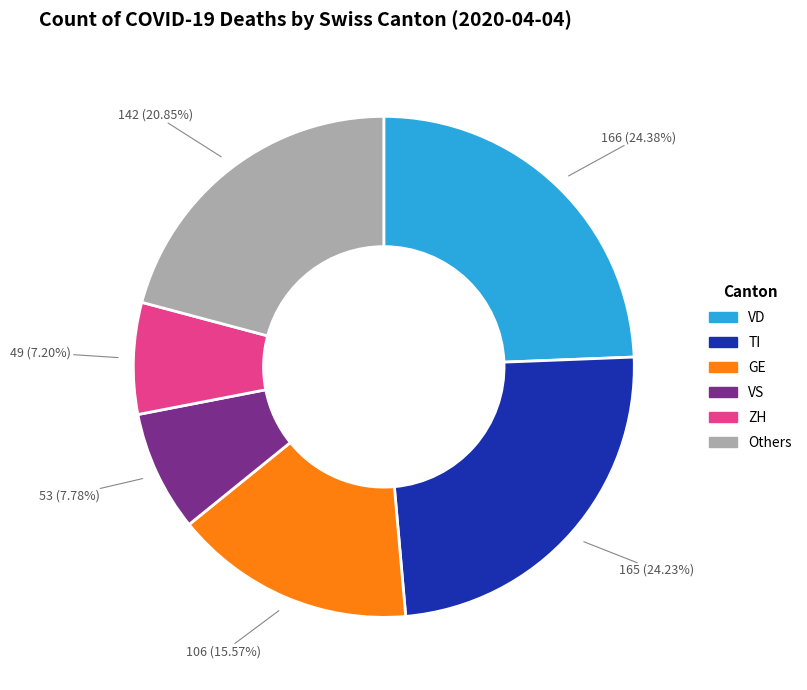

Is there a majority slice in this chart?

No